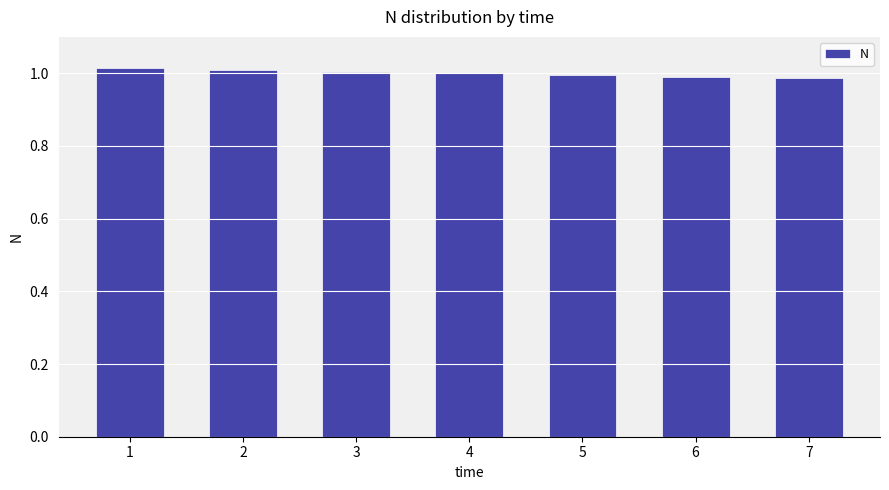

Are the bars grouped side by side (vs. stacked)?

No